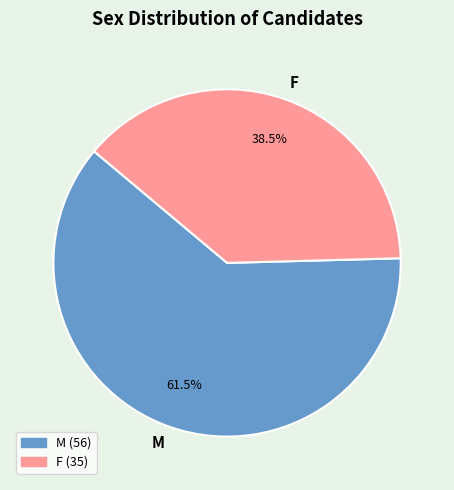

Do M and F together represent more than half of the pie?

Yes